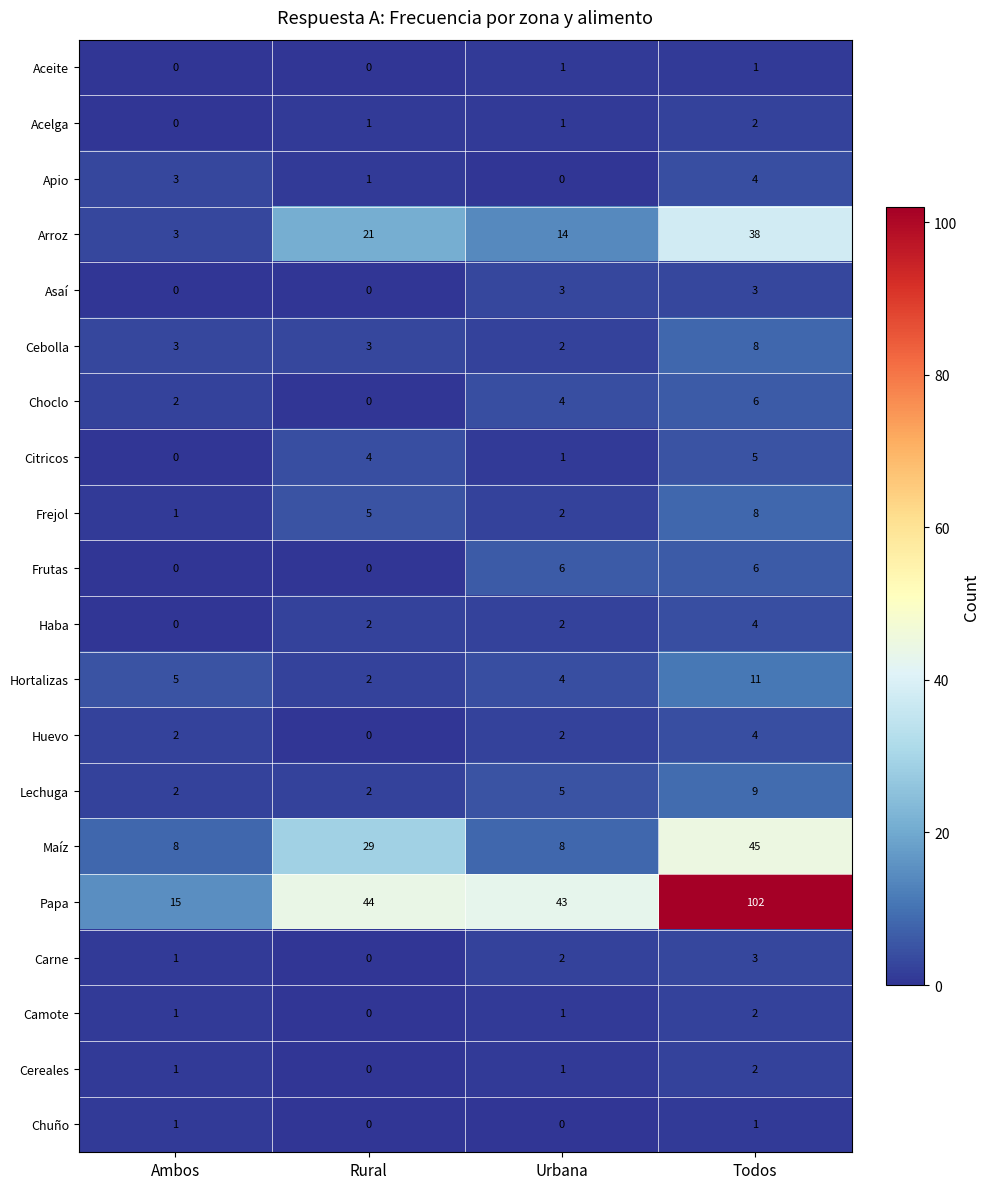

True or false: Asaí has a value of 0 at Rural.

True